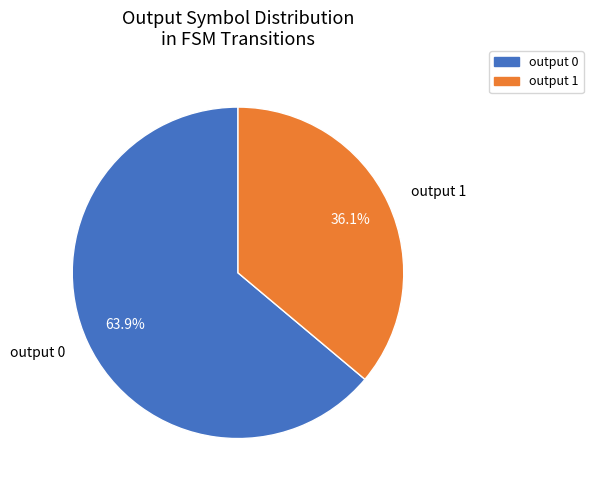

What is the smallest slice in the pie chart?

output 1